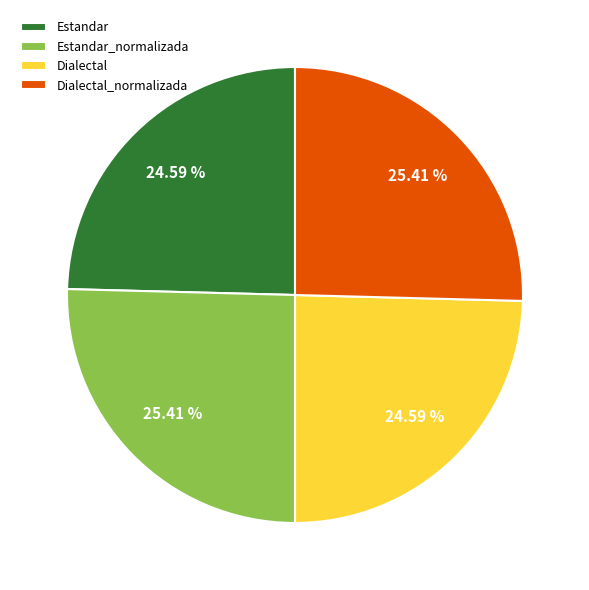

To the nearest percent, what percentage of the pie is Dialectal?

25%